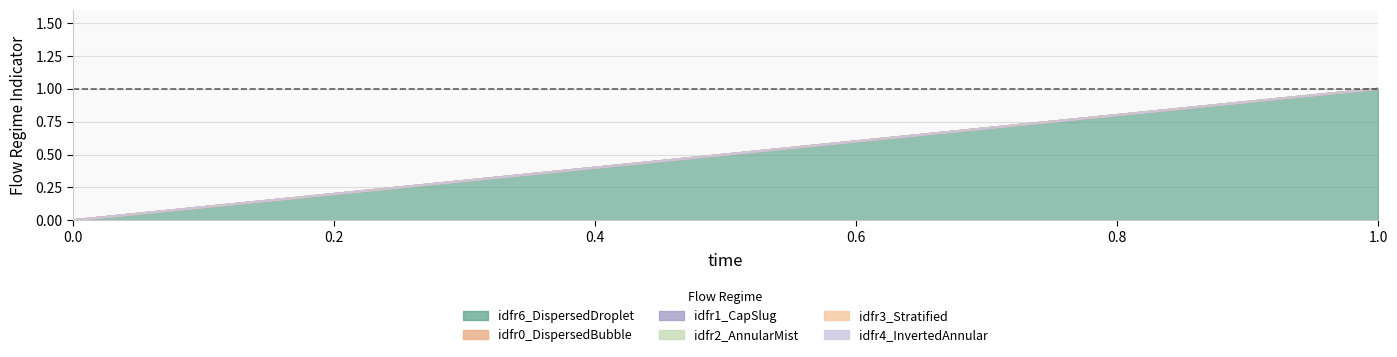

How many lines are shown in the chart?

6